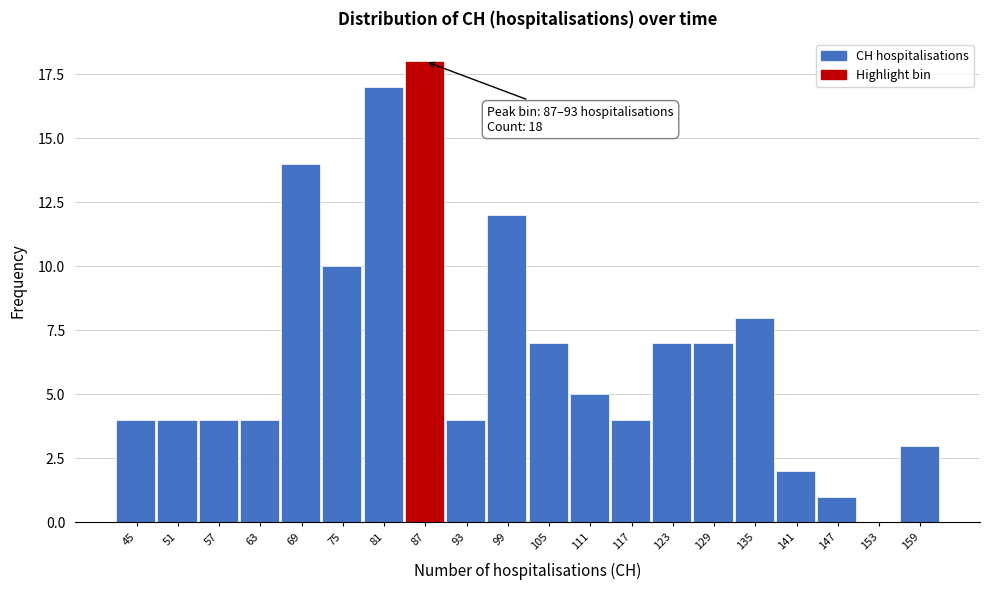

Reading left to right, what are all the values shown in this chart?

45=4	51=4	57=4	63=4	69=14	75=10	81=17	87=18	93=4	99=12	105=7	111=5	117=4	123=7	129=7	135=8	141=2	147=1	153=0	159=3